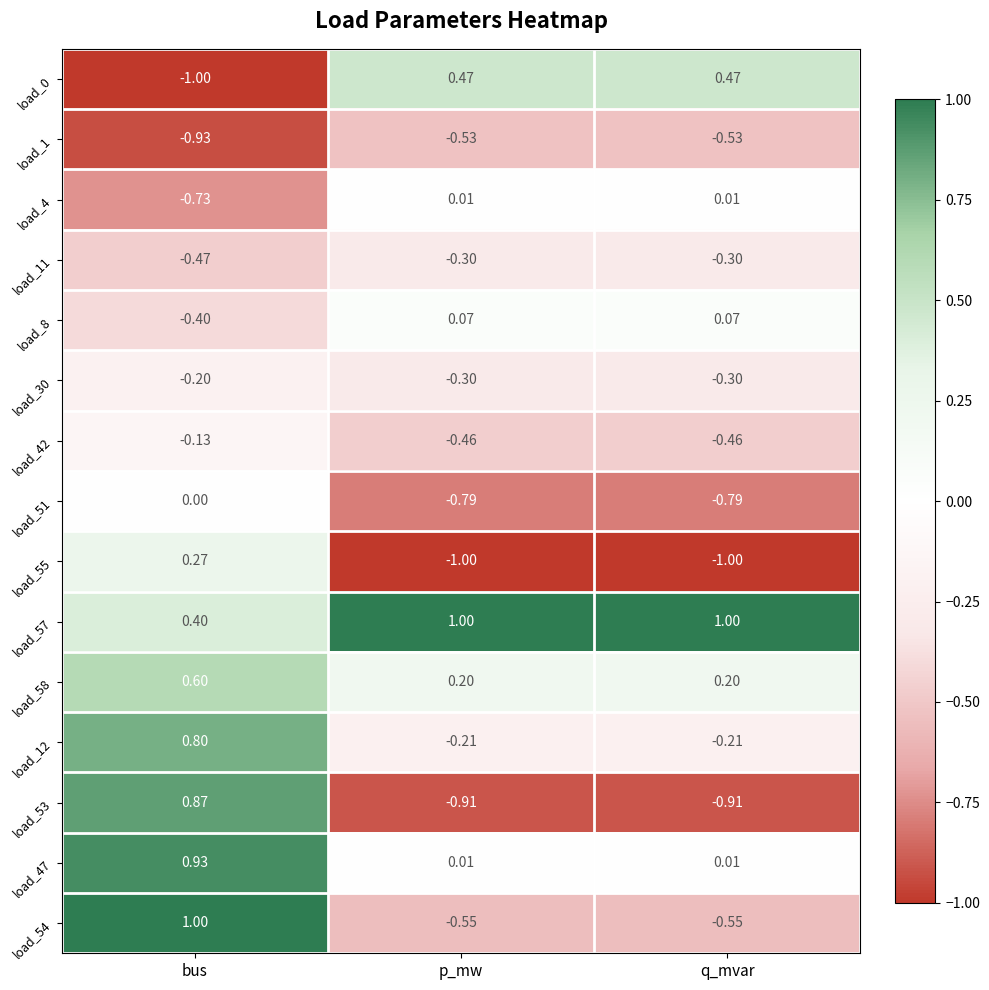

Is the value of load_4 at p_mw greater than the value of load_42 at q_mvar?

Yes